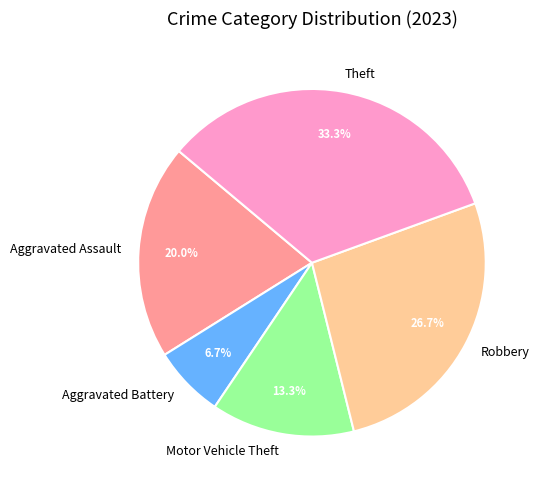

To the nearest percent, what is the average slice percentage?

20%